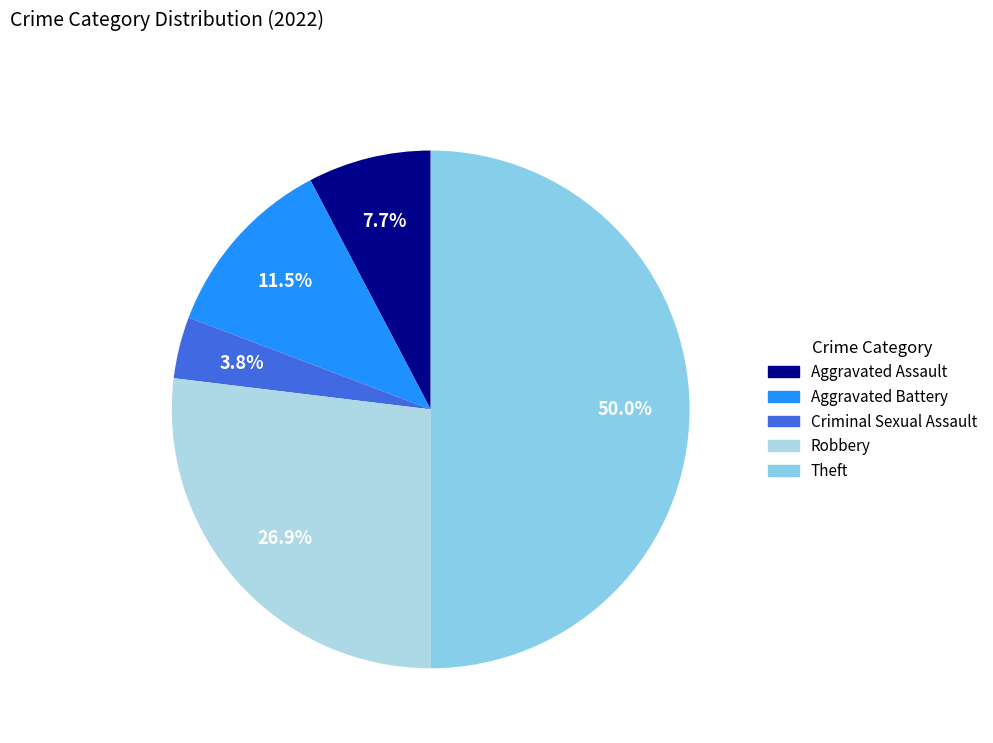

To the nearest percent, what is the combined percentage of Theft and Aggravated Assault?

58%